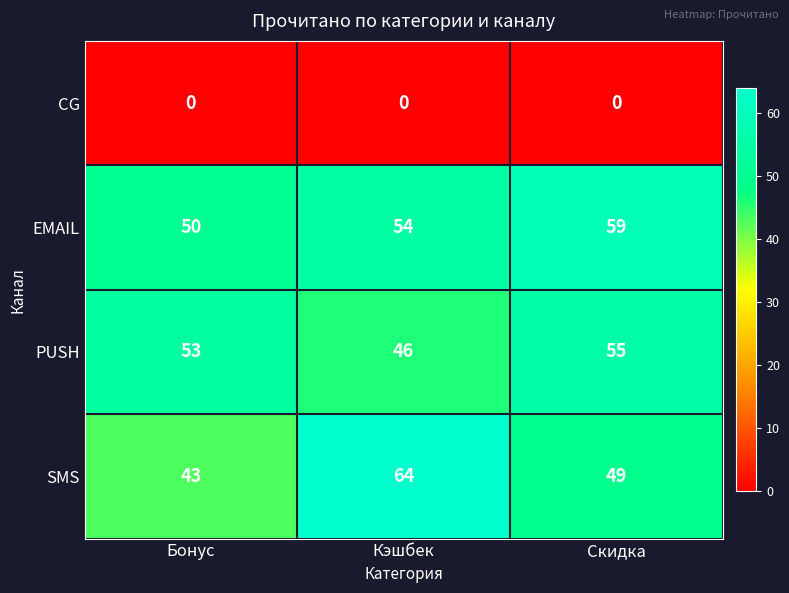

What is the total value across all series at Кэшбек?

164